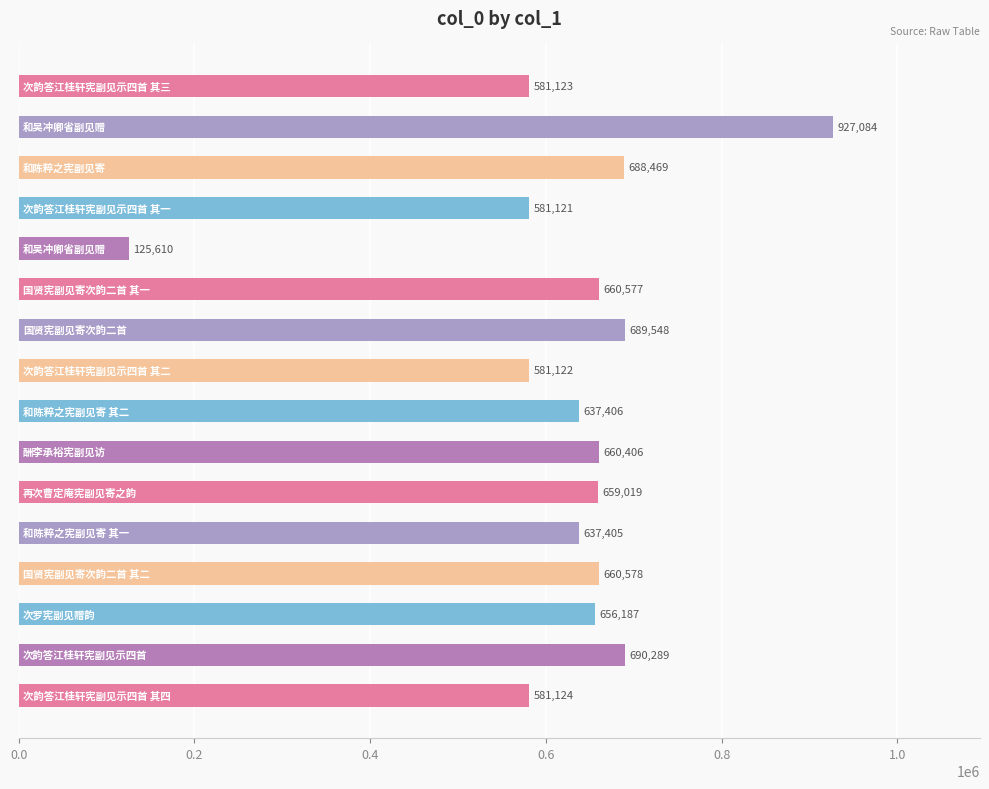

What is the difference between the maximum and minimum values?

801474